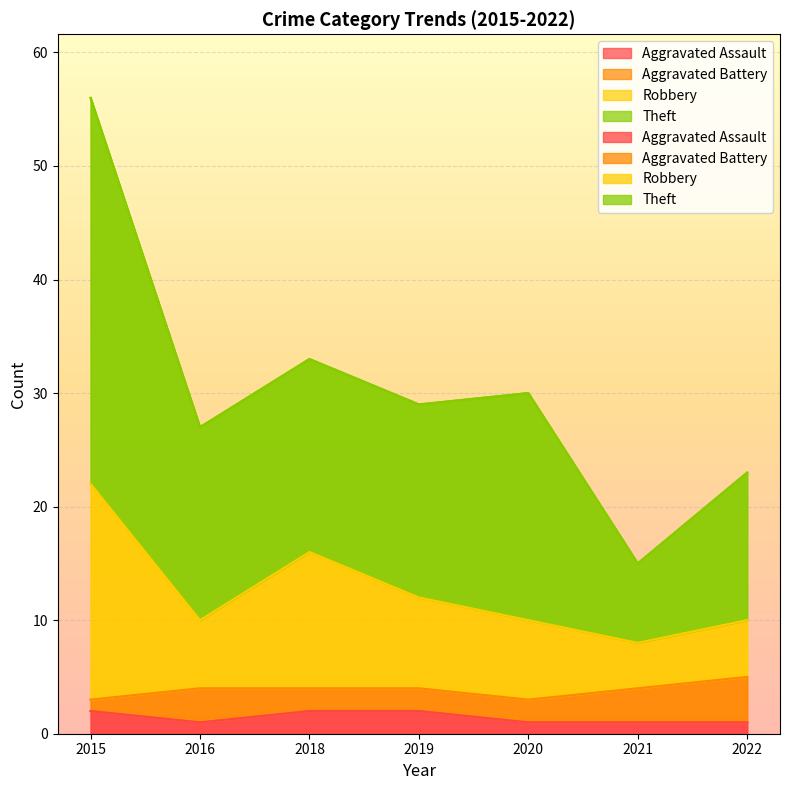

True or false: Total and Aggravated Assault cross at least once.

False